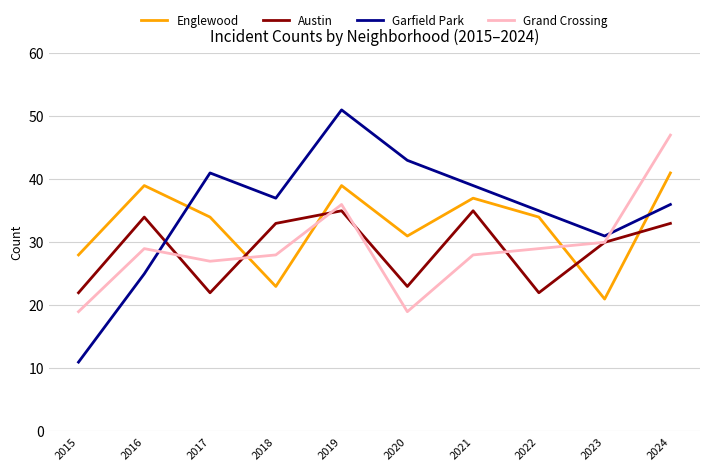

Between which two adjacent categories do Englewood and Austin first intersect?

2017 and 2018